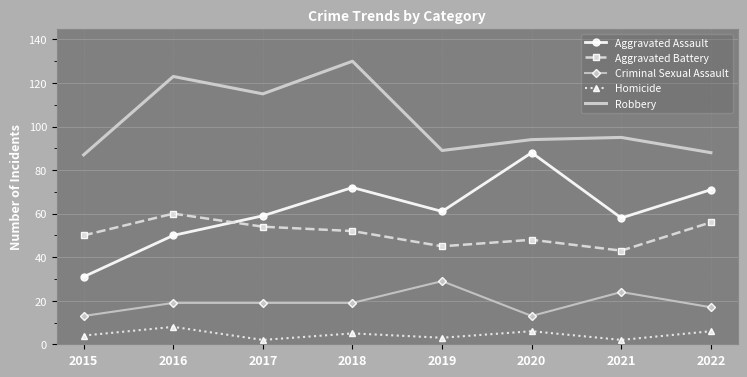

At 2020, list the series in order from smallest to largest.

Homicide, Criminal Sexual Assault, Aggravated Battery, Aggravated Assault, Robbery